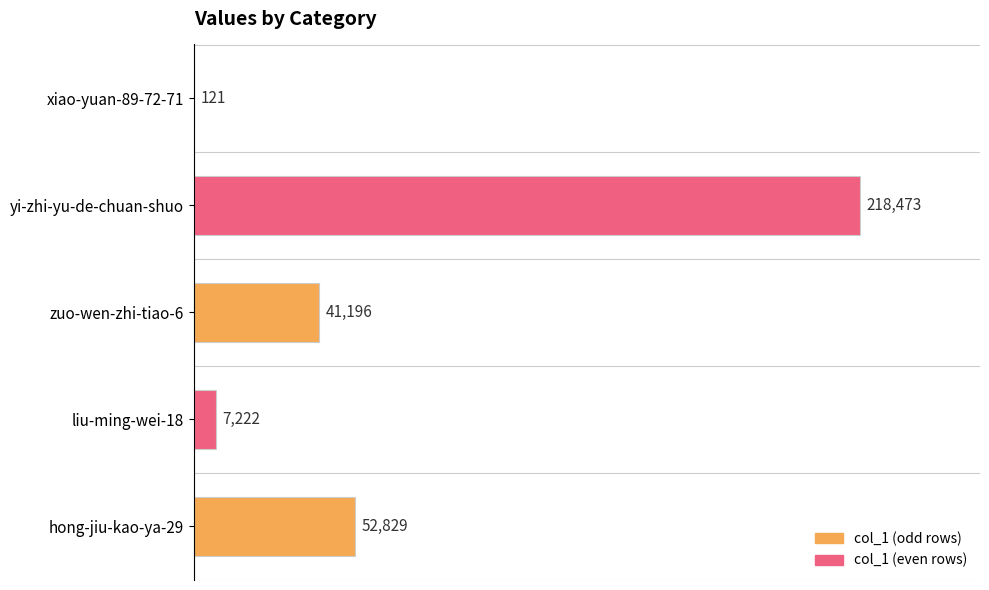

Count the number of categories in the chart.

5